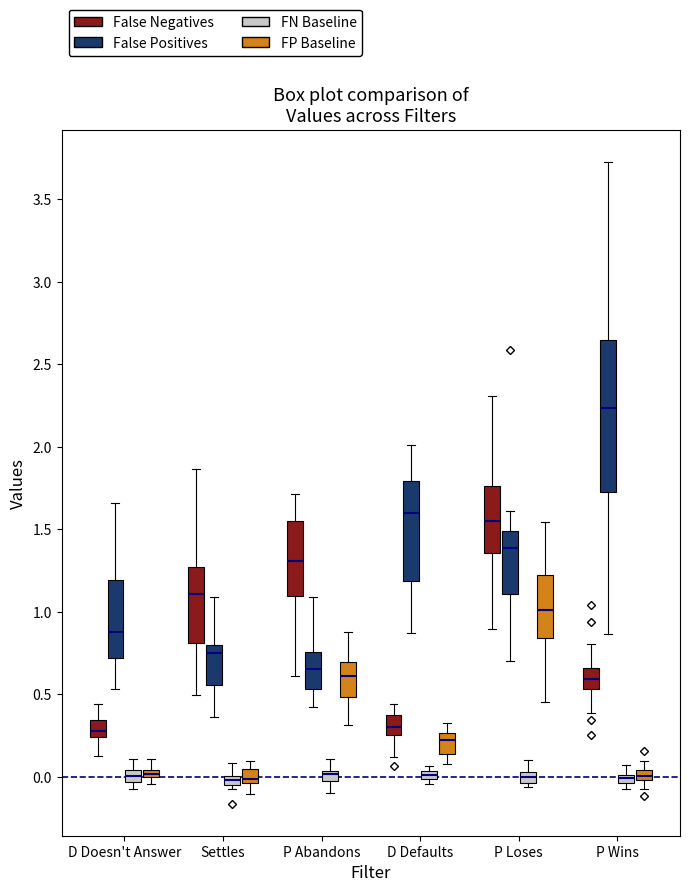

Comparing the boxes themselves (not the whiskers), which one is the tallest?

P Wins (False Positives)